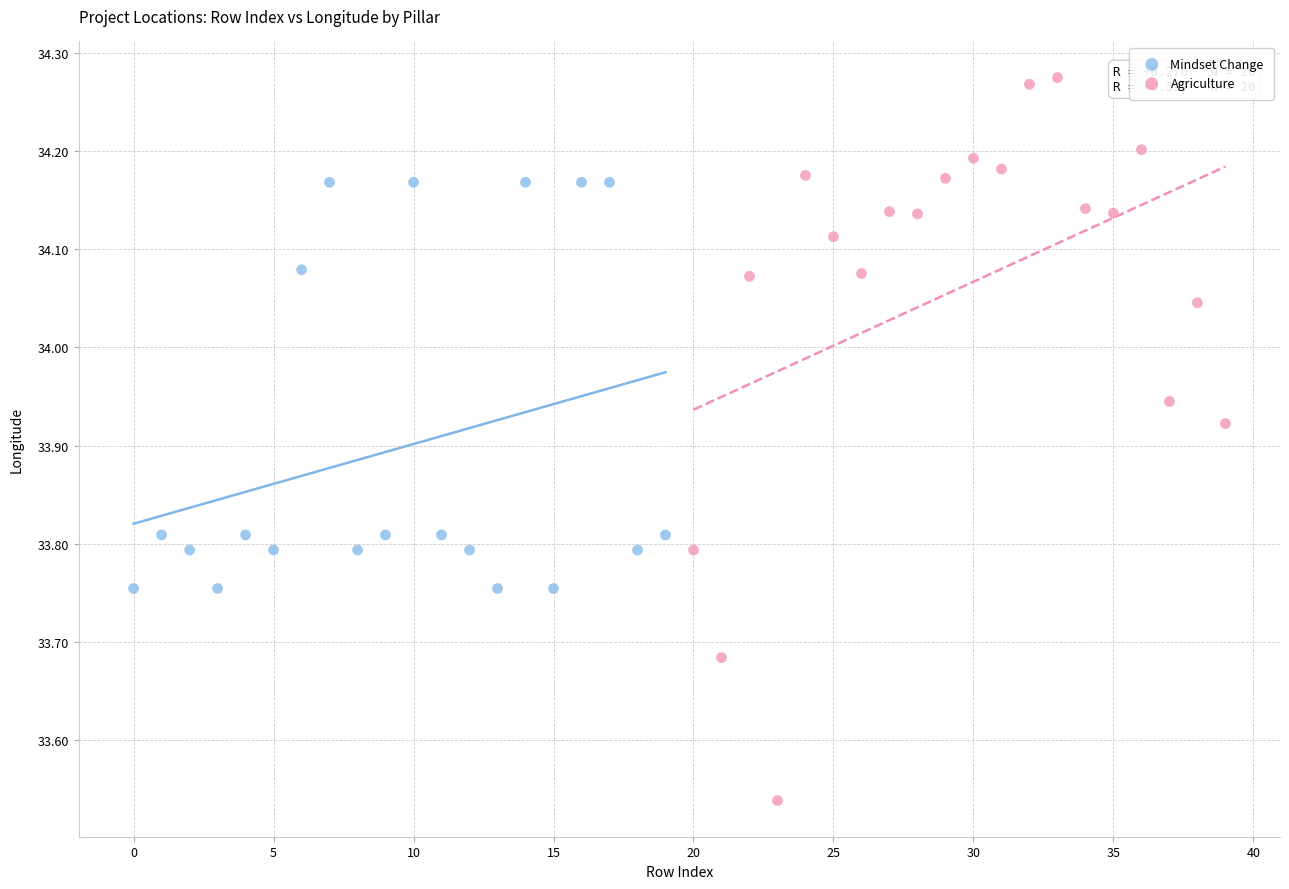

Which series contains the lowest Y value?

Agriculture